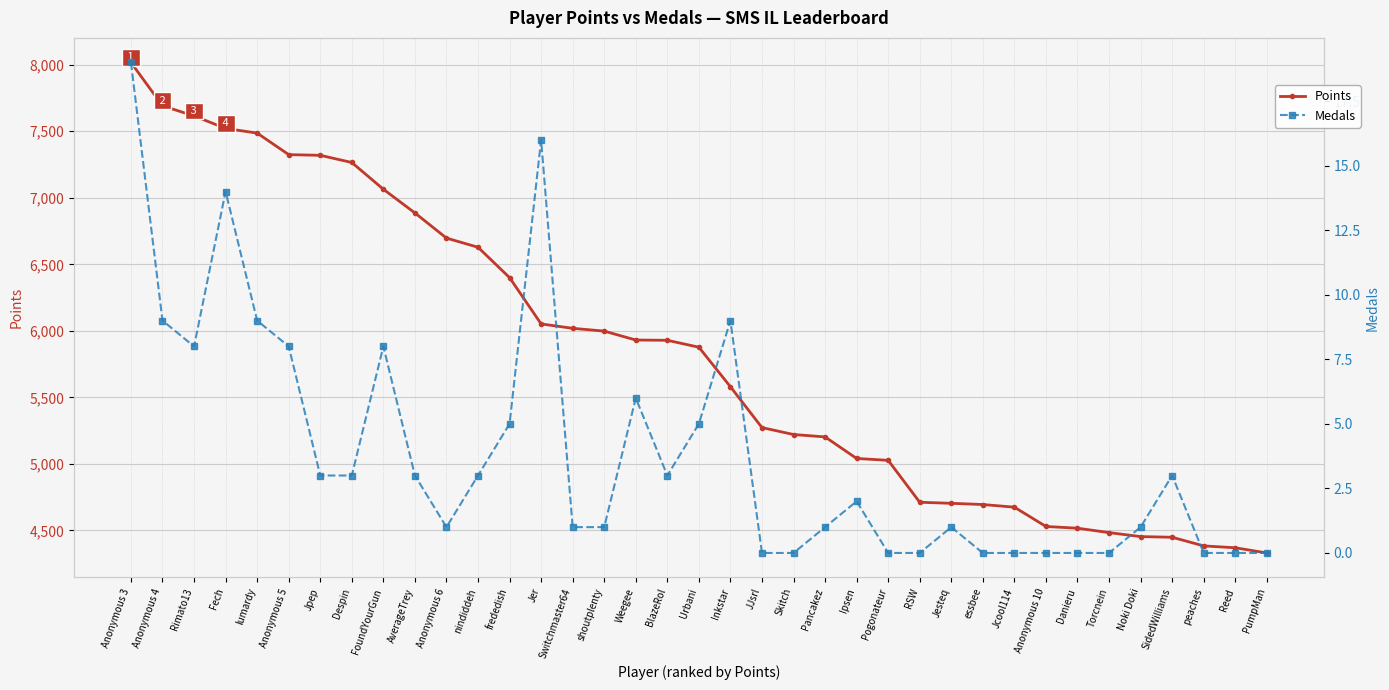

True or false: Medals and Points cross at least once.

False